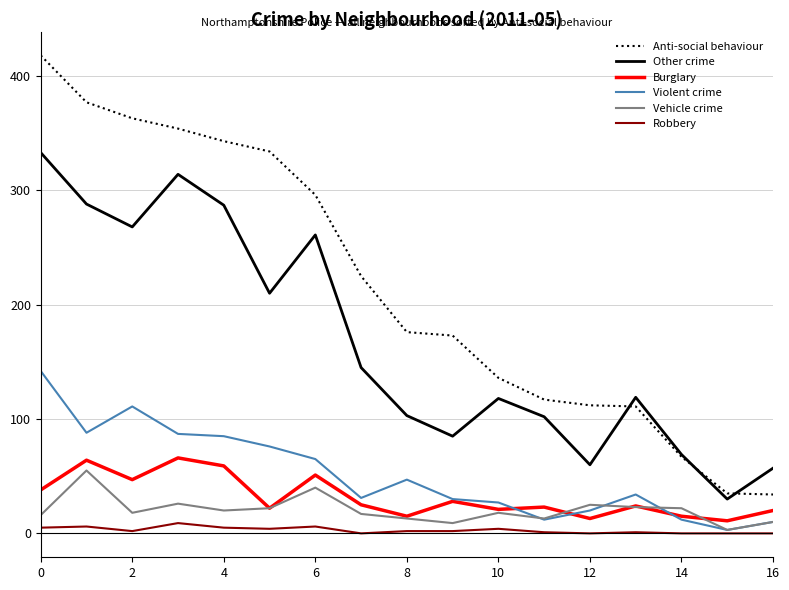

What is the highest value of the Vehicle crime series?

55